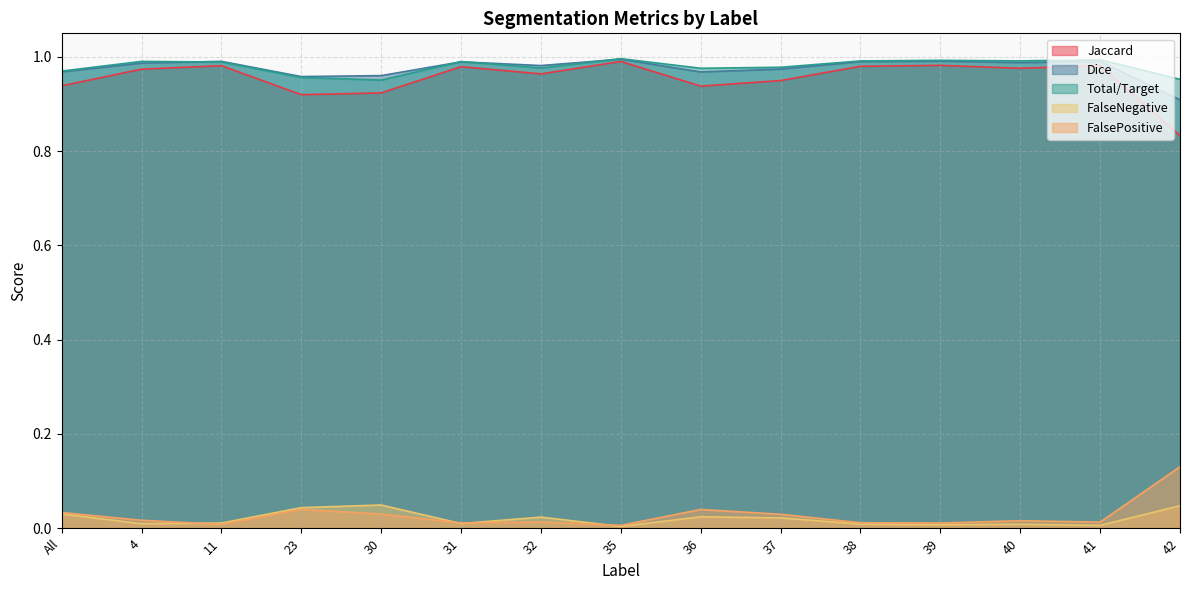

Reading right to left, extract all data points from this chart.

Jaccard: 0.8	1.0	1.0	1.0	1.0	0.9	0.9	1.0	1.0	1.0	0.9	0.9	1.0	1.0	0.9
Dice: 0.9	1.0	1.0	1.0	1.0	1.0	1.0	1.0	1.0	1.0	1.0	1.0	1.0	1.0	1.0
Total/Target: 1.0	1.0	1.0	1.0	1.0	1.0	1.0	1.0	1.0	1.0	1.0	1.0	1.0	1.0	1.0
FalseNegative: 0.0	0.0	0.0	0.0	0.0	0.0	0.0	0.0	0.0	0.0	0.0	0.0	0.0	0.0	0.0
FalsePositive: 0.1	0.0	0.0	0.0	0.0	0.0	0.0	0.0	0.0	0.0	0.0	0.0	0.0	0.0	0.0